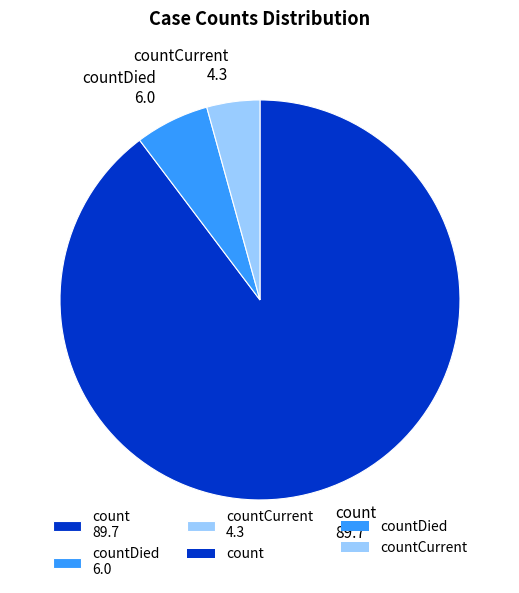

How many slices are in this pie chart?

3